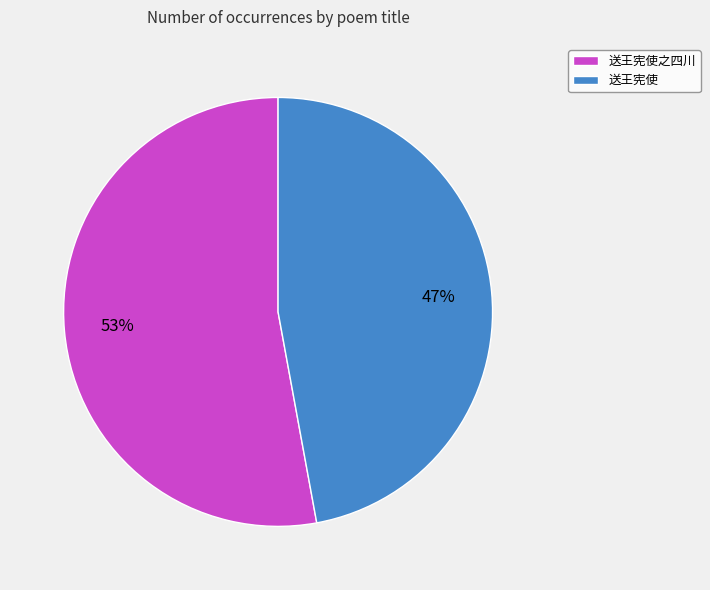

Count the number of slices in the pie.

2